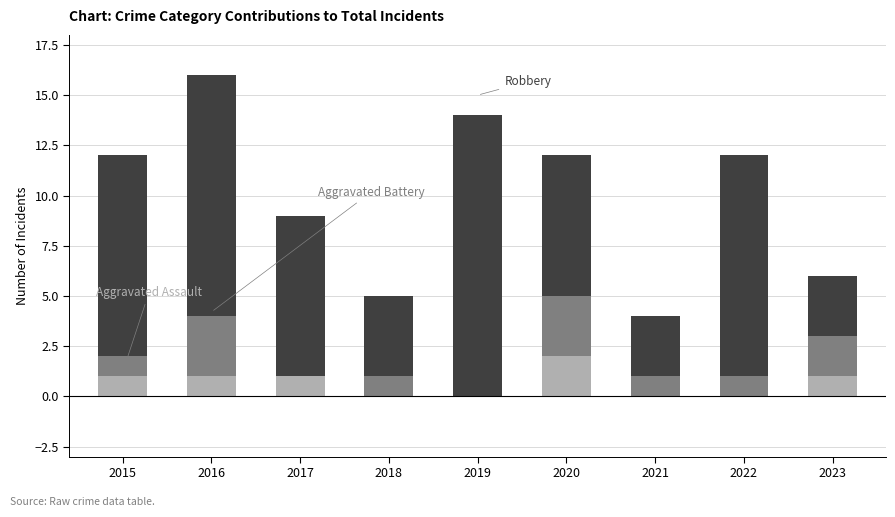

Reading right to left, list the values for the Aggravated Assault series.

2023=1	2022=0	2021=0	2020=2	2019=0	2018=0	2017=1	2016=1	2015=1